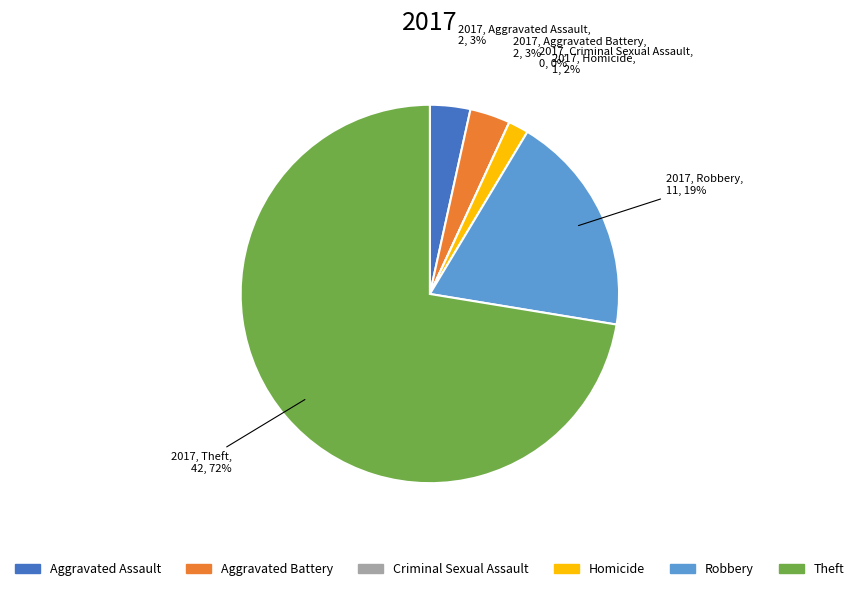

What percentage do Theft and Aggravated Battery together represent?

75.9%